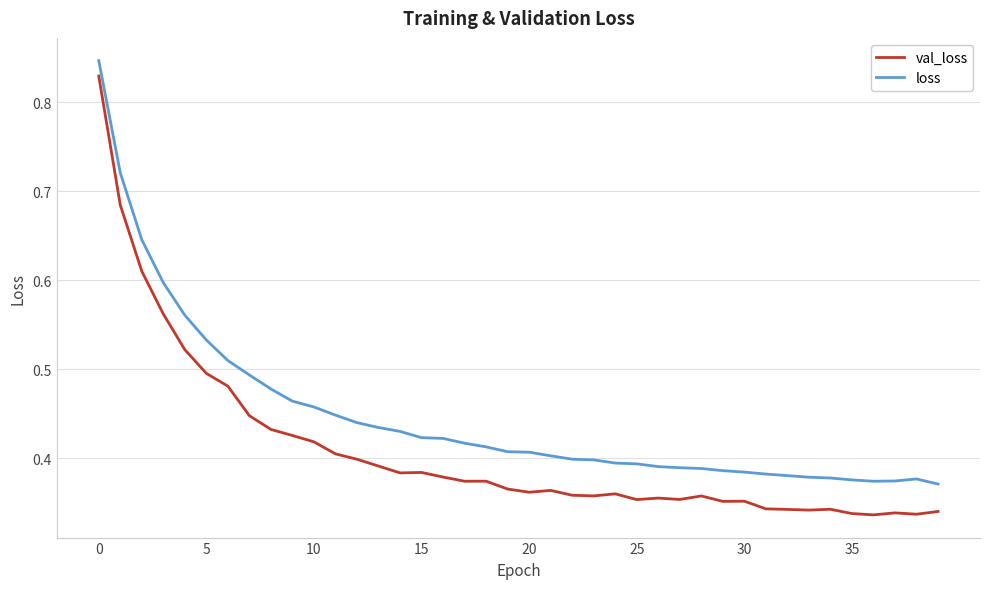

What is the sum of all loss values?

17.9